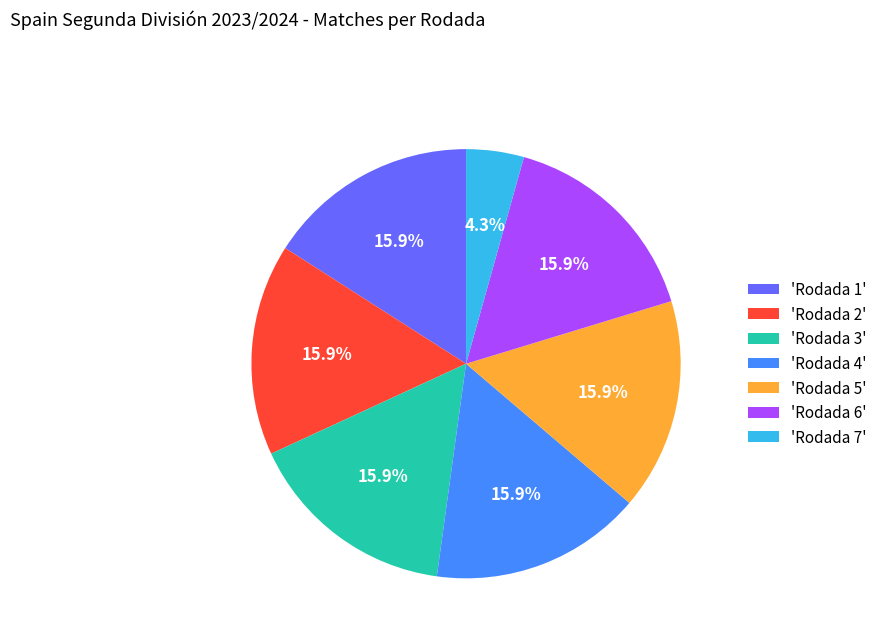

What is the smallest slice in the pie chart?

'Rodada 7'